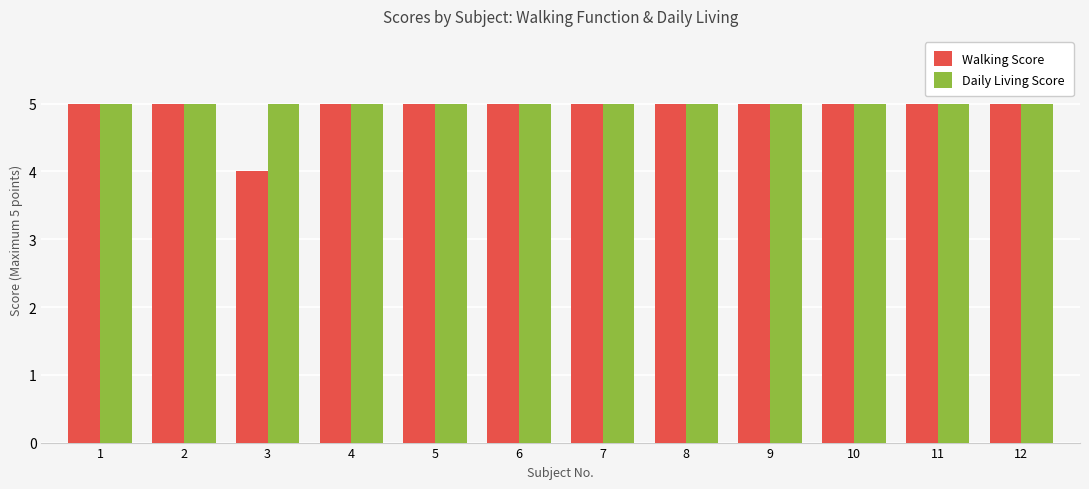

What is the value of the Daily Living Score bar at the 4th from the left?

5